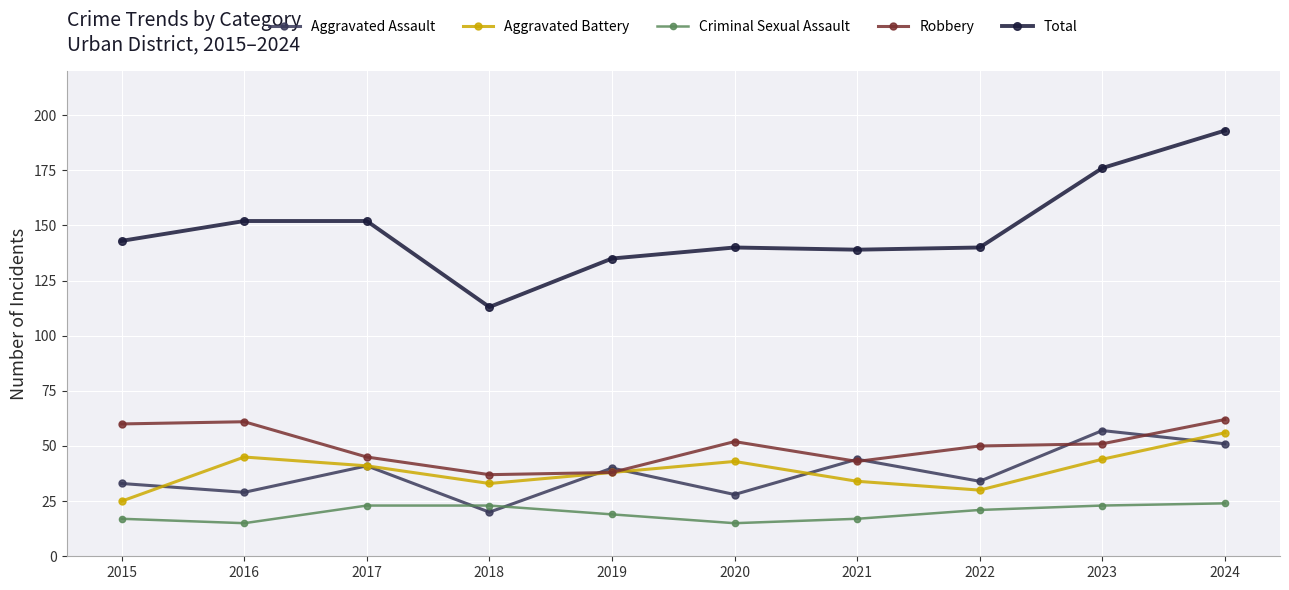

In Total, how many points are lower than both neighbors (excluding endpoints)?

2